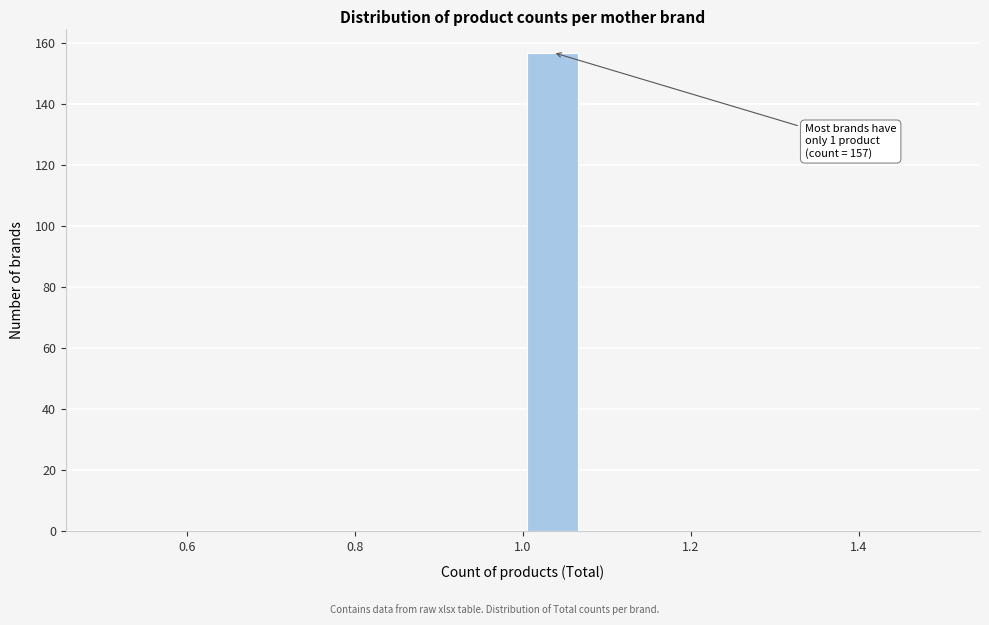

Around what value on the x-axis is the tallest bar? Give the approximate position of its centre, as read against the axis.

1.04